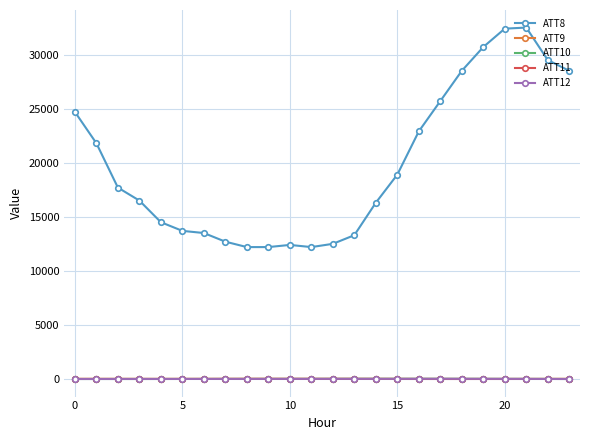

True or false: ATT8 and ATT12 intersect in this chart.

False